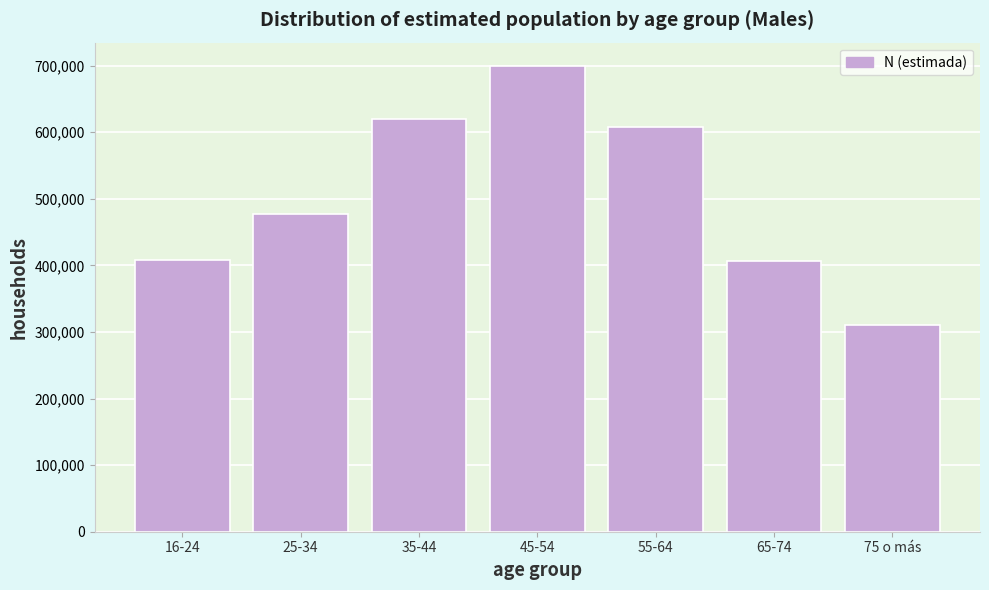

What value does the data have at 25-34?

476890